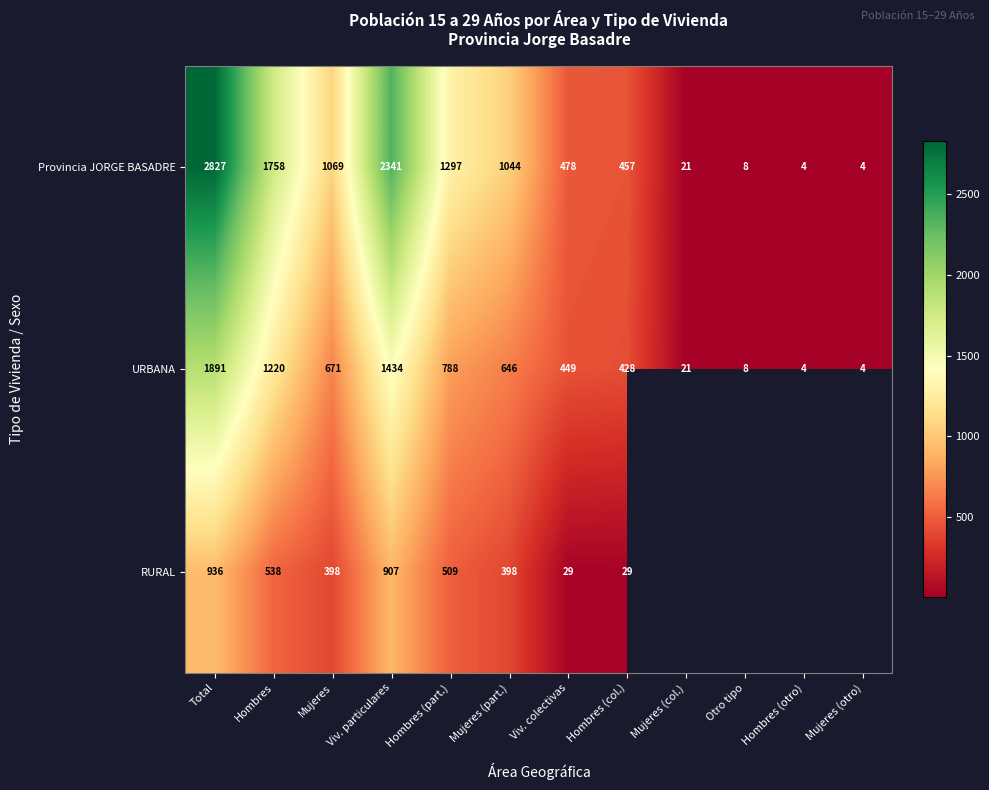

Count the number of categories in the chart.

12